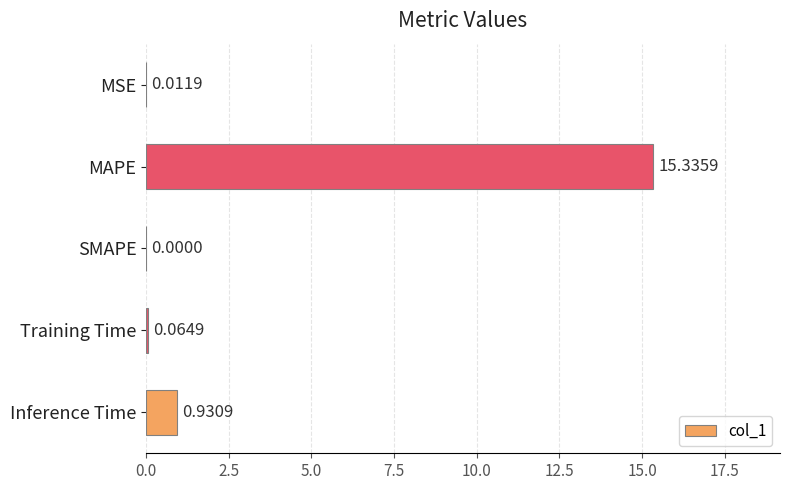

What is the change in value from MAPE to Inference Time?

-14.4